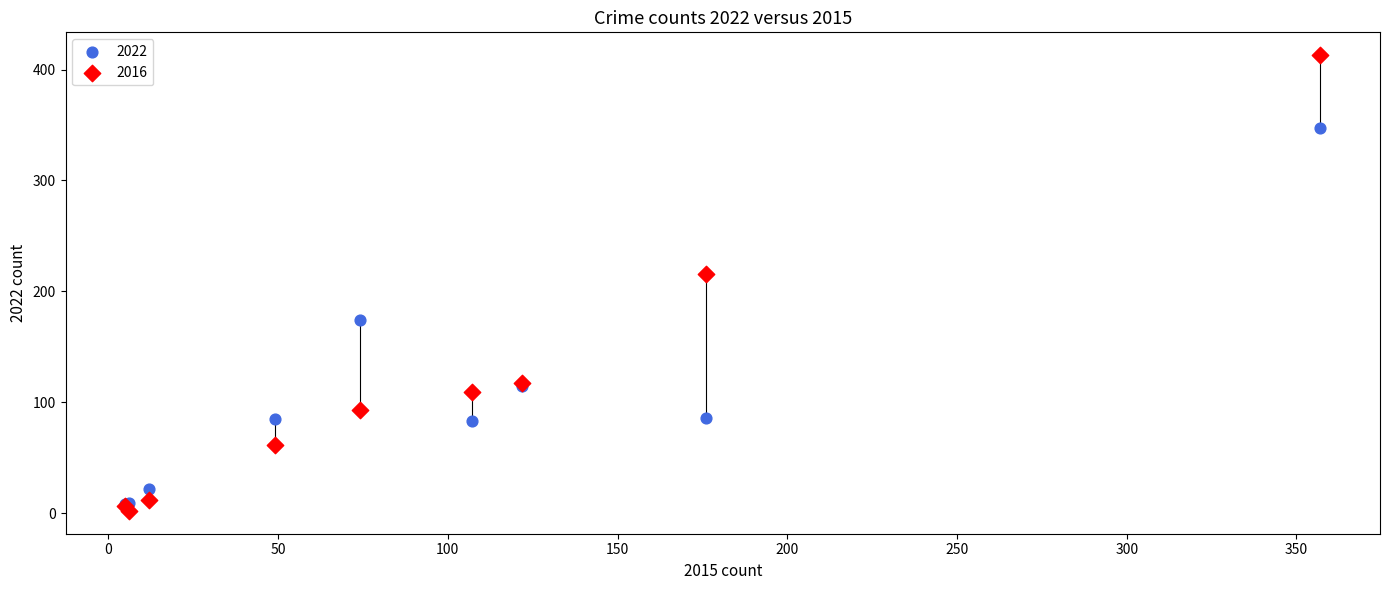

Which series has the widest spread of Y values?

2016